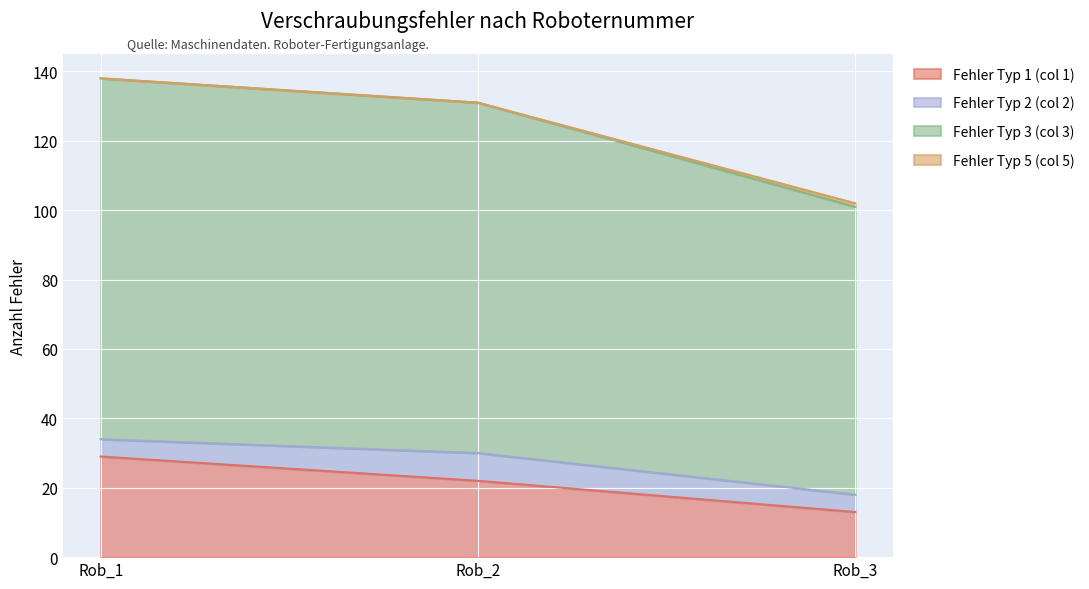

How many lines are shown in the chart?

4